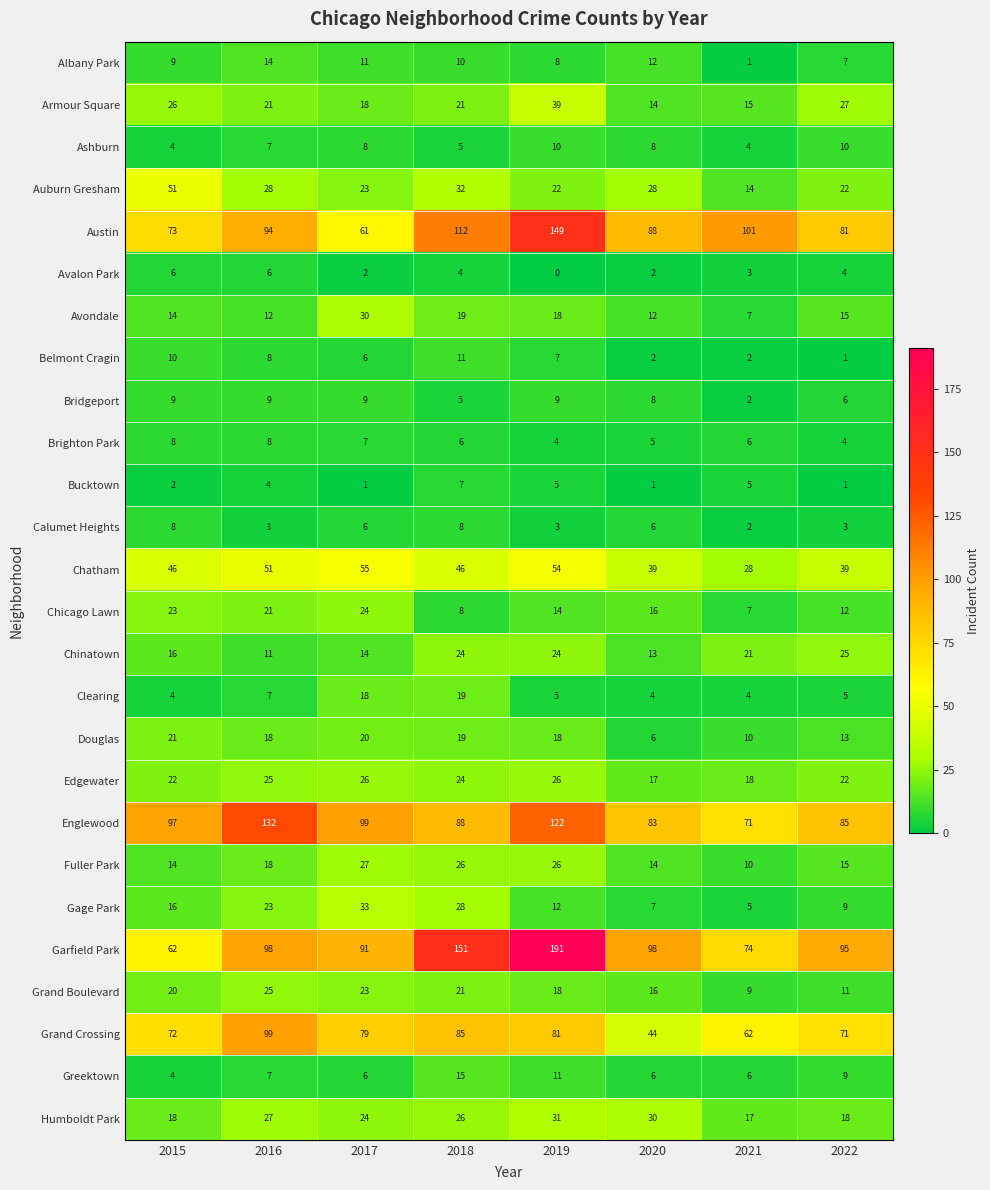

The value of Ashburn at 2018 is 5. True or false?

True